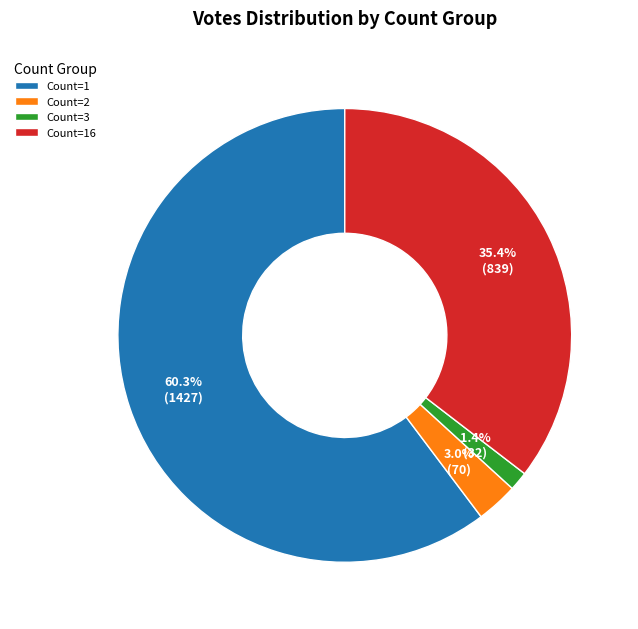

Is there a majority slice in this chart?

Yes